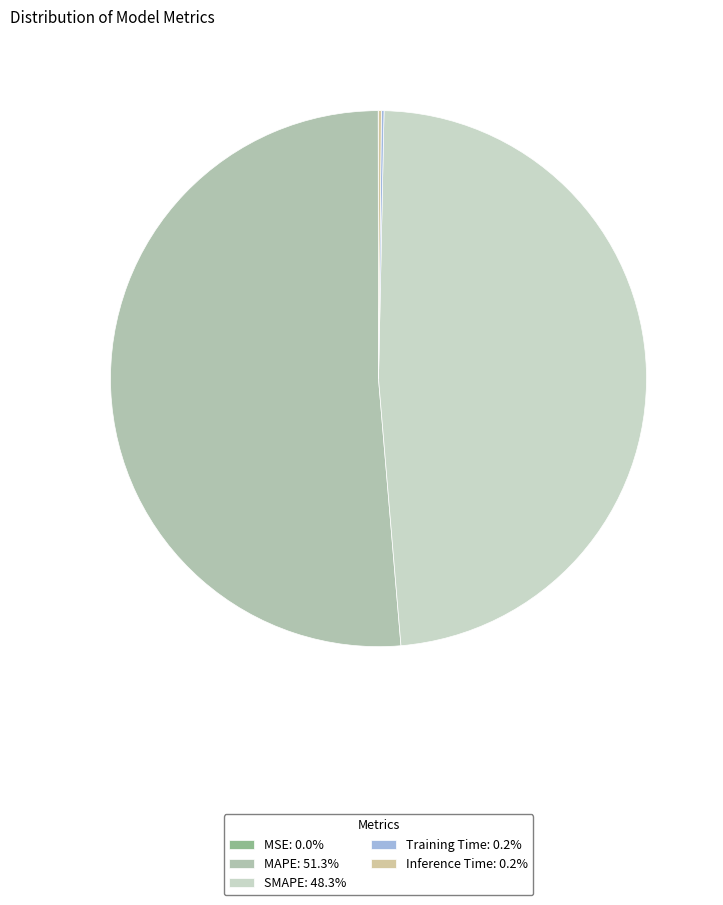

Between MSE and SMAPE, which is larger?

SMAPE